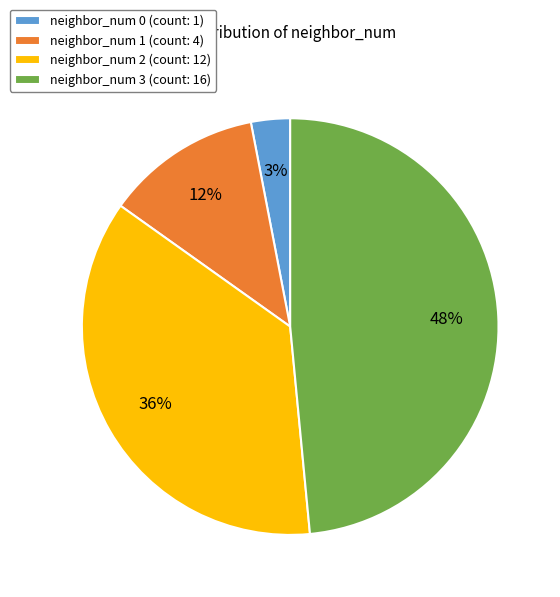

What percentage is the neighbor_num 1 slice, to the nearest percent?

12%